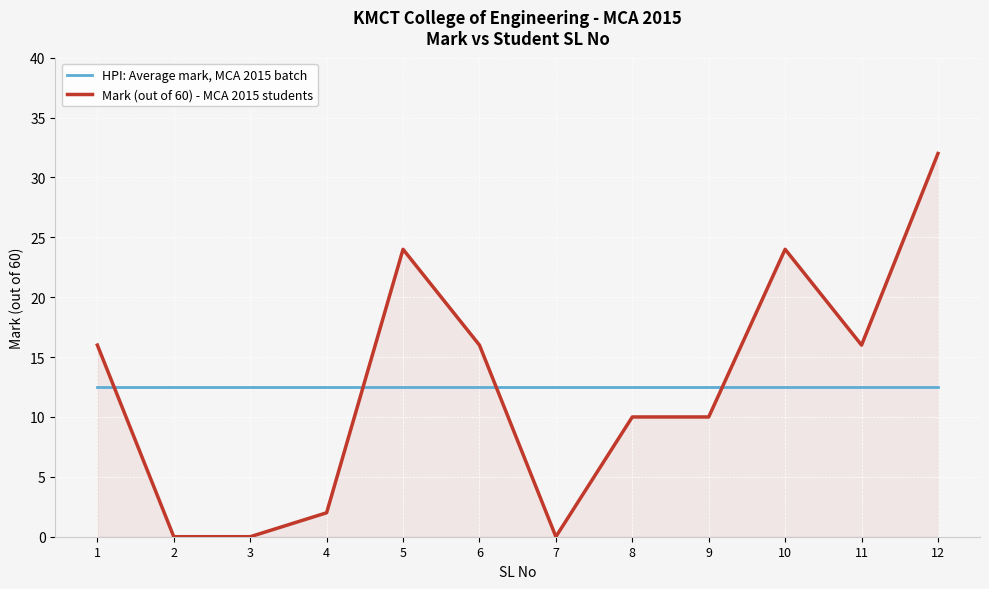

Reading right to left, what are all the values shown in this chart?

HPI: Average mark, MCA 2015 batch: 12.5	12.5	12.5	12.5	12.5	12.5	12.5	12.5	12.5	12.5	12.5	12.5
Mark (out of 60) - MCA 2015 students: 32.0	16.0	24.0	10.0	10.0	0.0	16.0	24.0	2.0	0.0	0.0	16.0